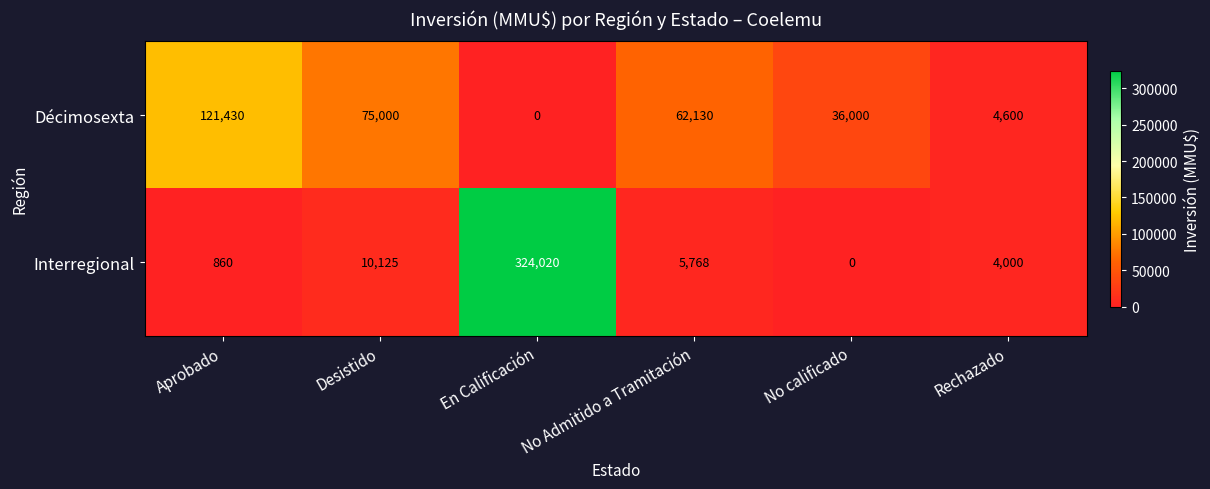

What is the difference between the maximum and minimum values in the Interregional series?

324020